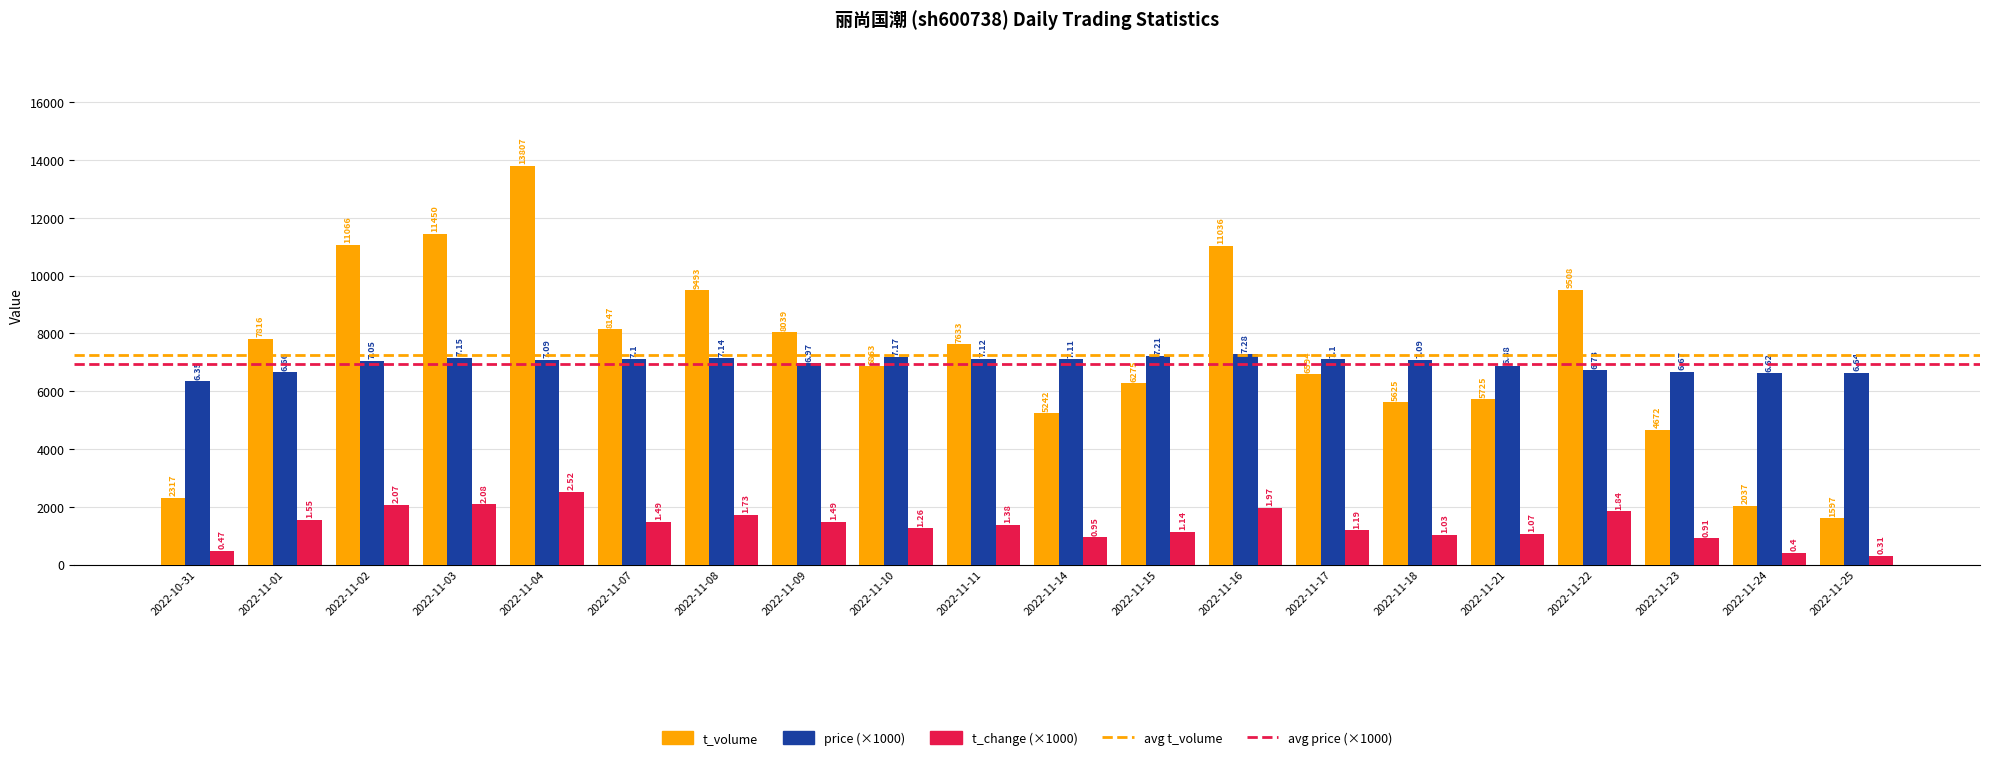

How many bars are there in each group?

3